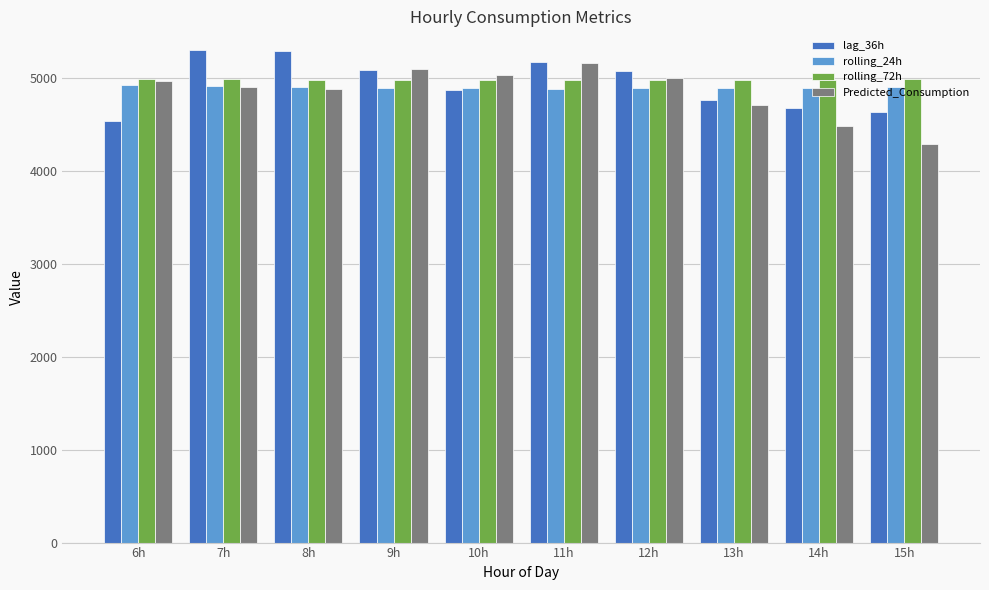

Is the value of lag_36h at 11h greater than the value of Predicted_Consumption at 8h?

Yes